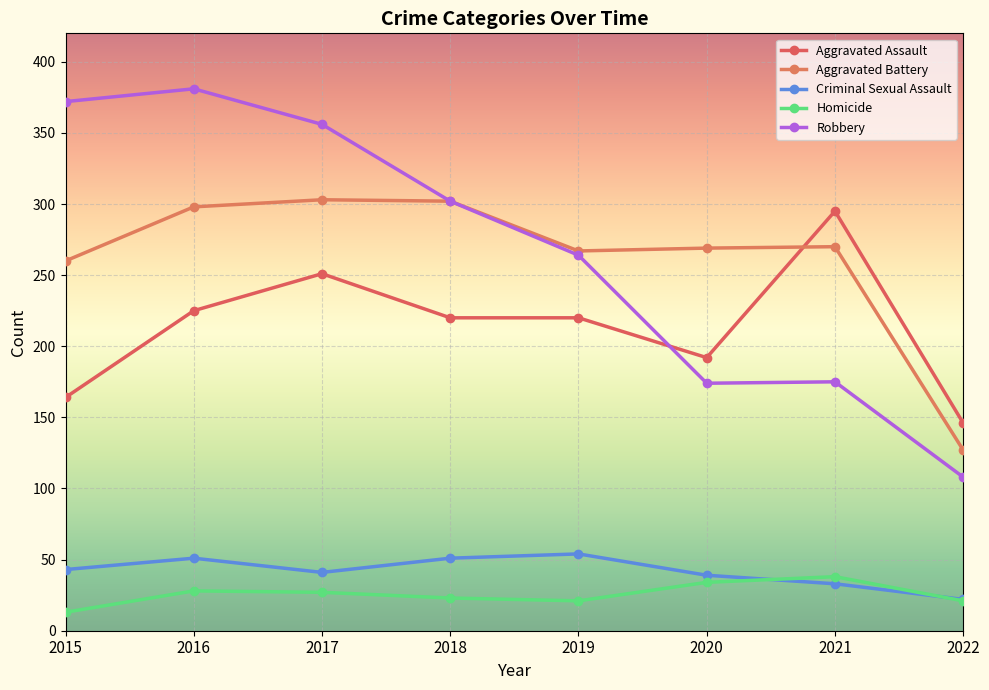

How many data points in Aggravated Battery are less than 270?

4